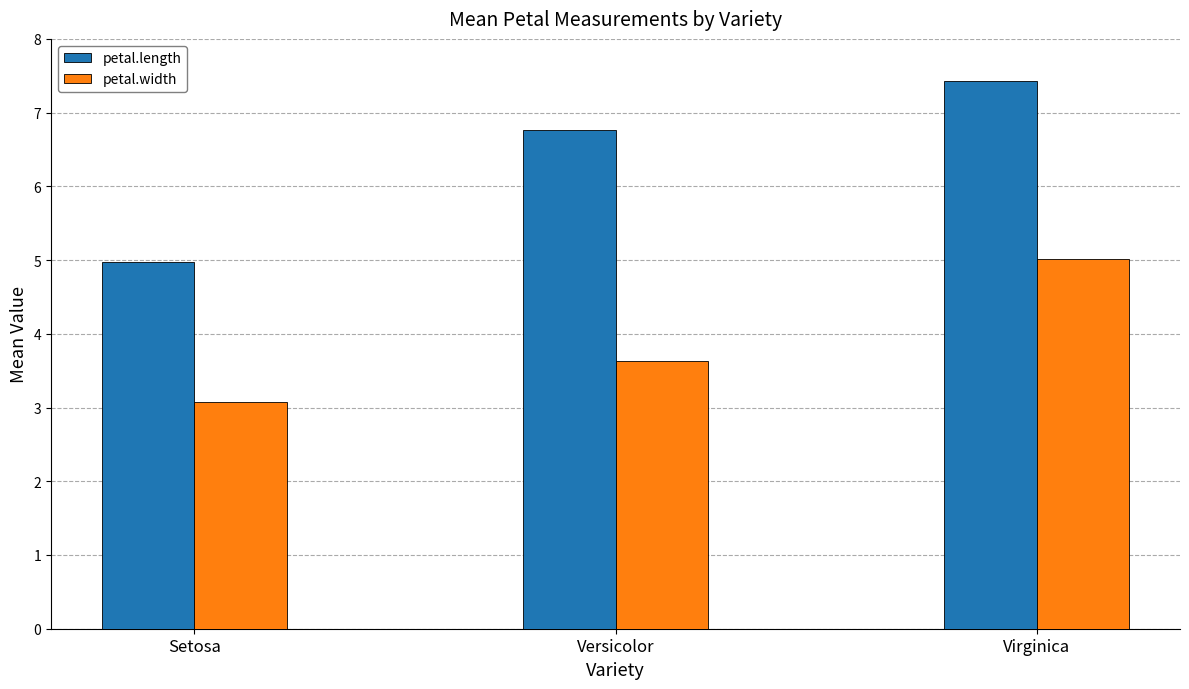

What is the total value across all series at Versicolor?

10.4